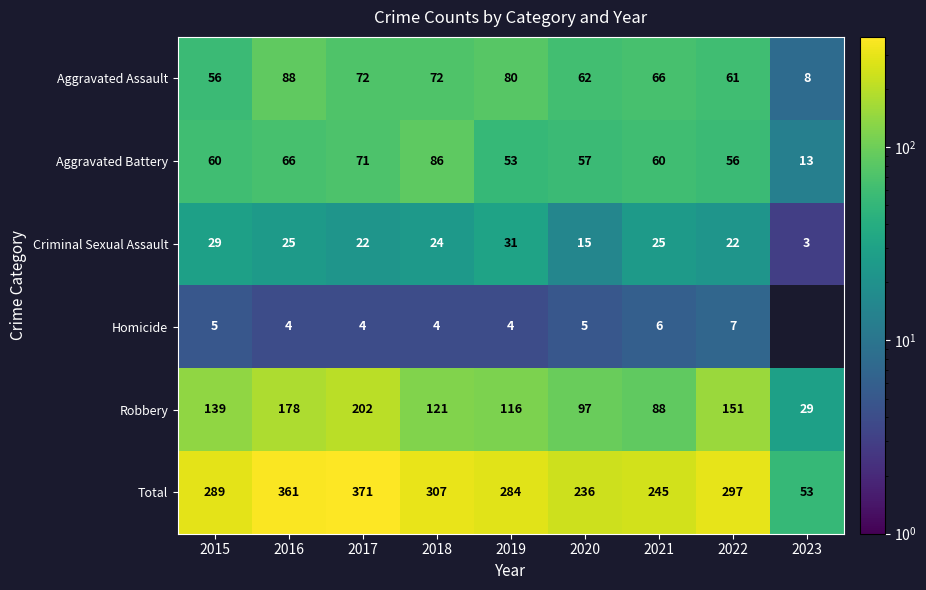

At which category is the sum across all series the highest?

2017